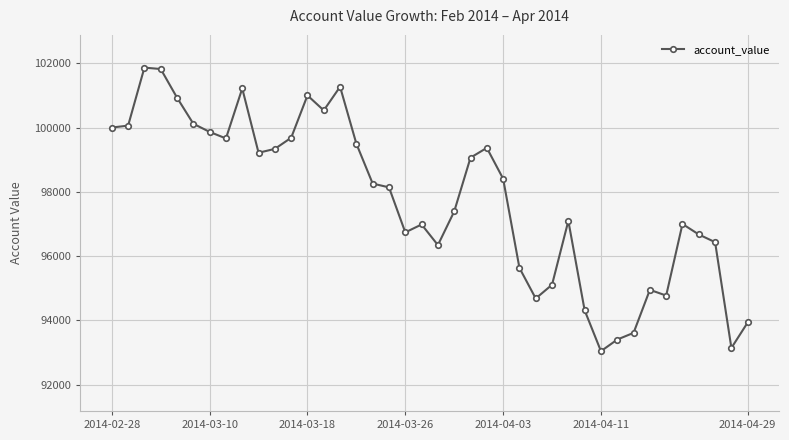

What is the maximum value shown in the chart?

101864.7